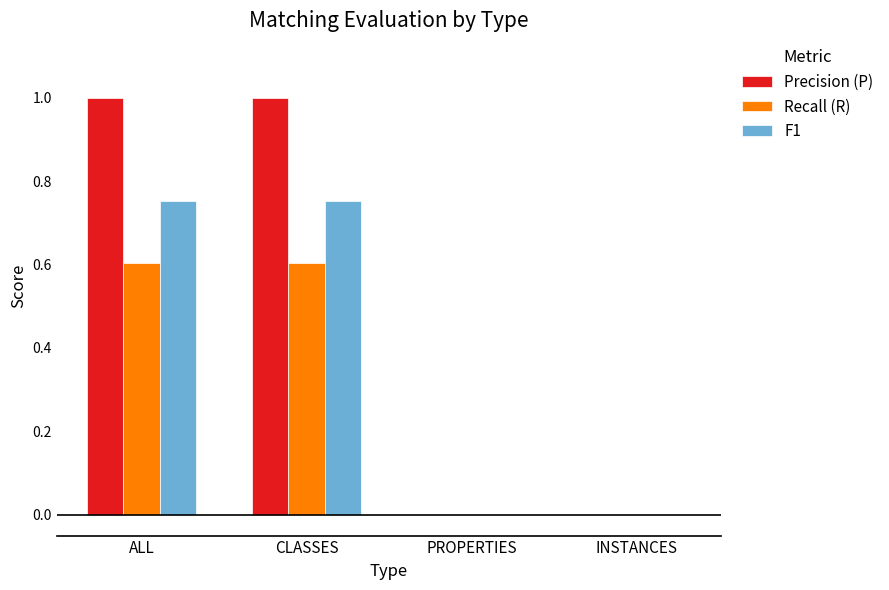

What is the greatest value displayed?

1.0